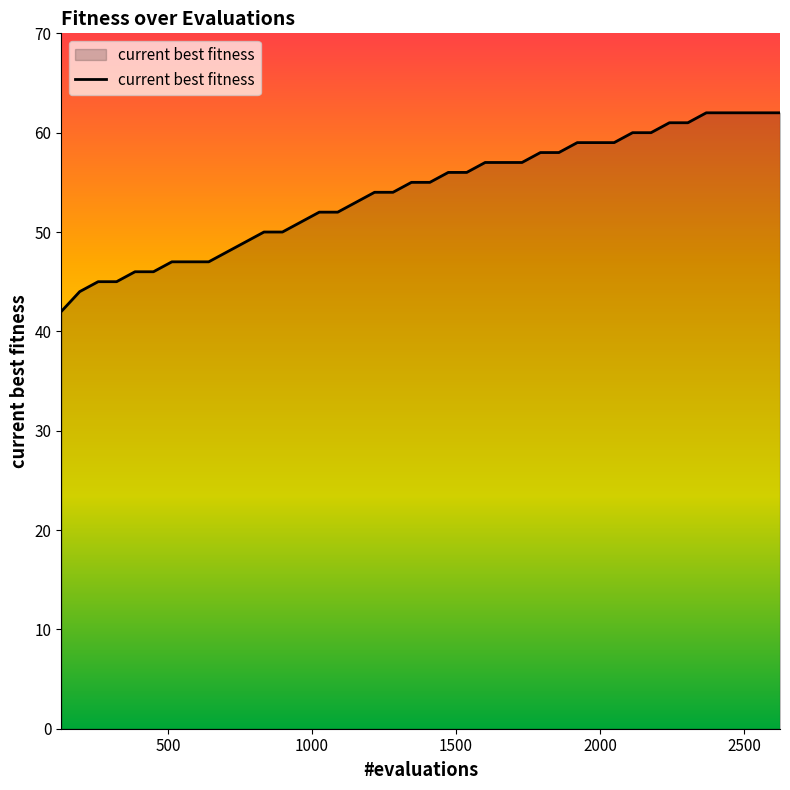

Reading right to left, extract all data points from this chart.

62	62	62	62	62	61	61	60	60	59	59	59	58	58	57	57	57	56	56	55	55	54	54	53	52	52	51	50	50	49	48	47	47	47	46	46	45	45	44	42